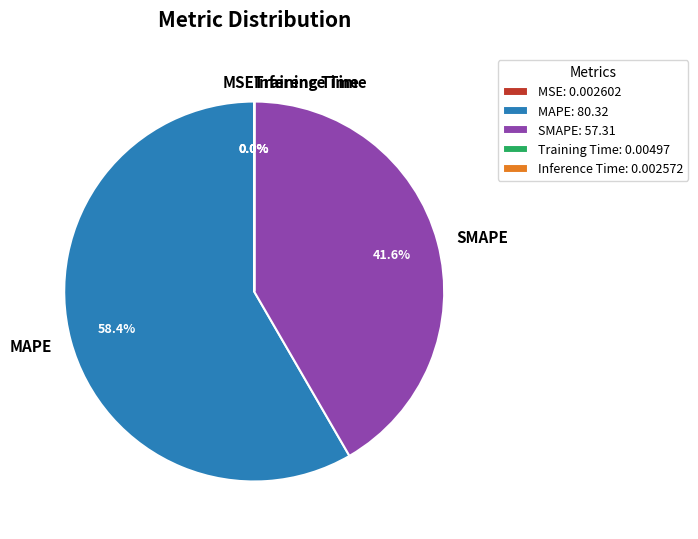

Is MAPE the majority of the pie?

Yes